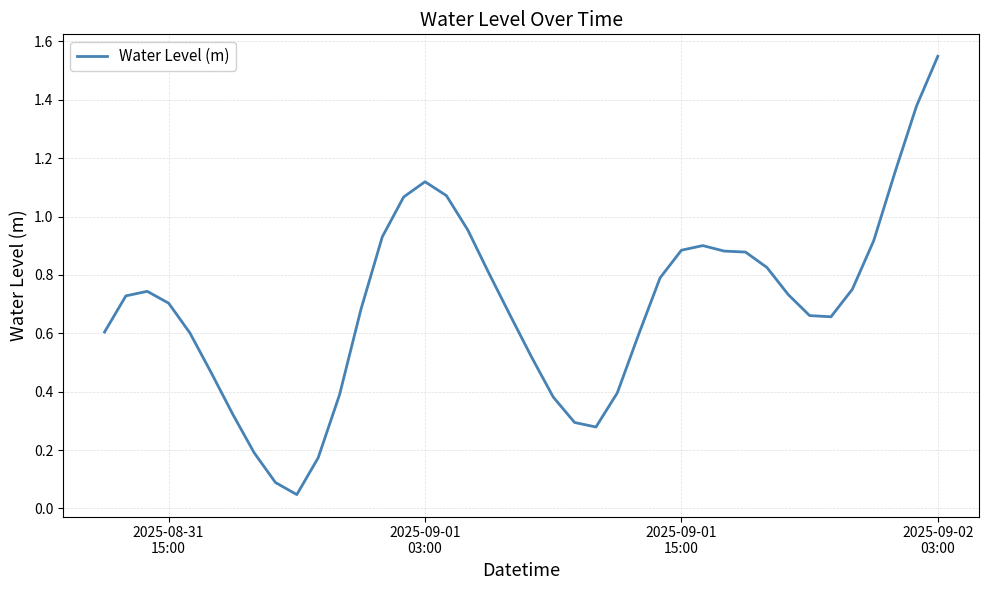

How many lines are shown in the chart?

1